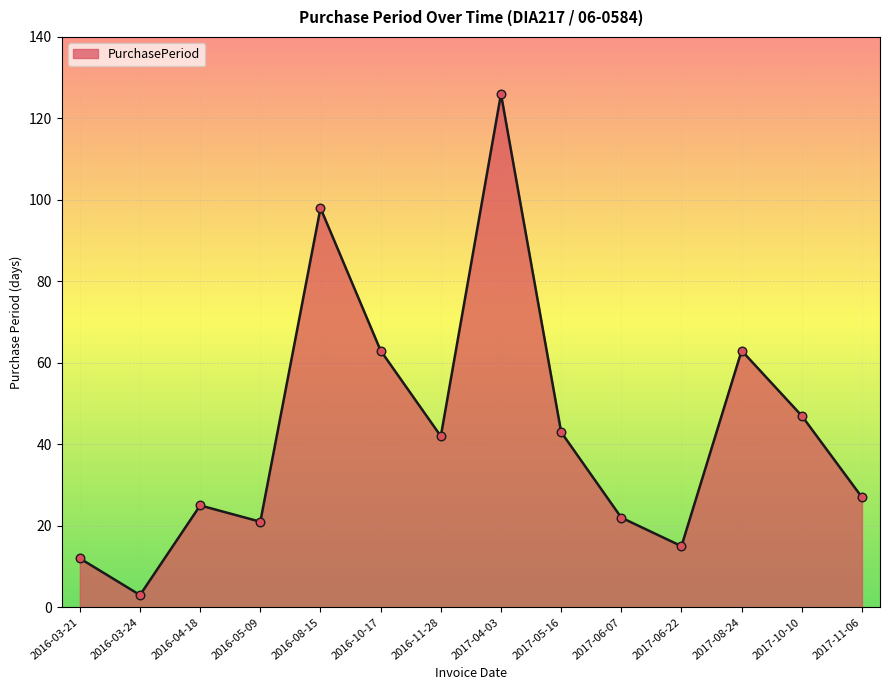

What is the change in value from 2016-03-24 to 2016-08-15?

+95